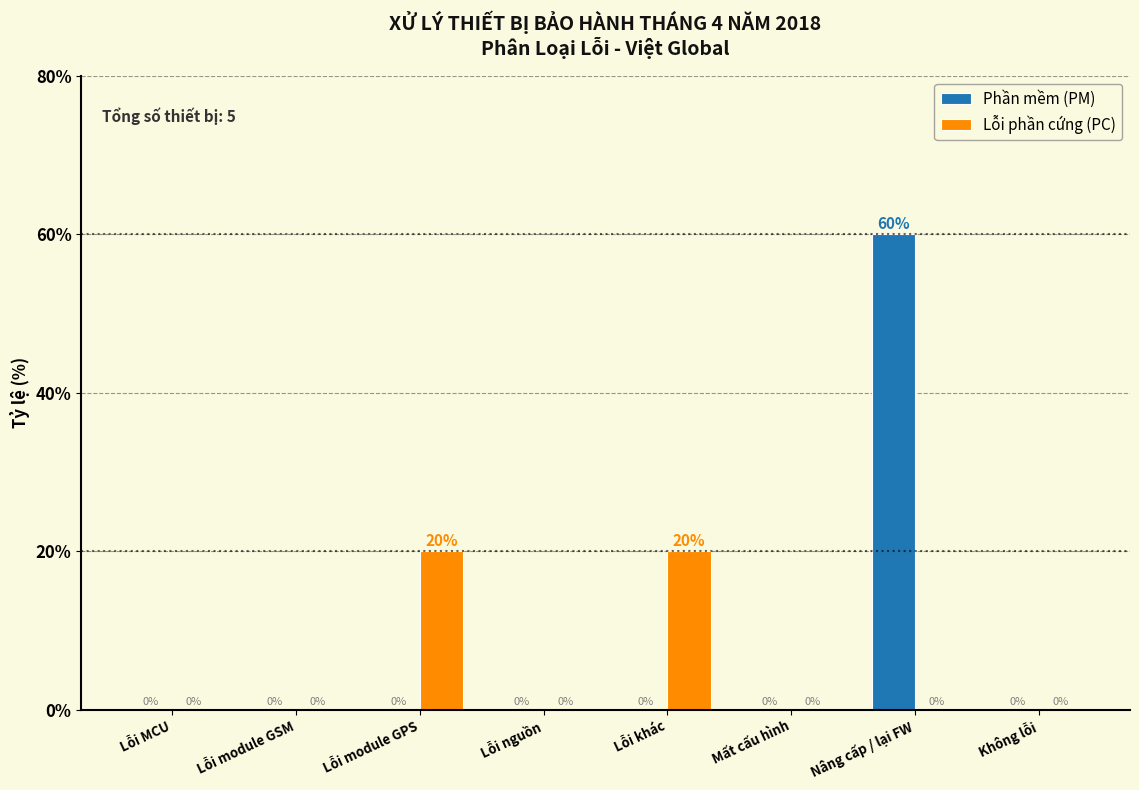

Reading left to right, extract all data points from this chart.

Phần mềm (PM): Lỗi MCU=0	Lỗi module GSM=0	Lỗi module GPS=0	Lỗi nguồn=0	Lỗi khác=0	Mất cấu hình=0	Nâng cấp / lại FW=60	Không lỗi=0
Lỗi phần cứng (PC): Lỗi MCU=0	Lỗi module GSM=0	Lỗi module GPS=20	Lỗi nguồn=0	Lỗi khác=20	Mất cấu hình=0	Nâng cấp / lại FW=0	Không lỗi=0